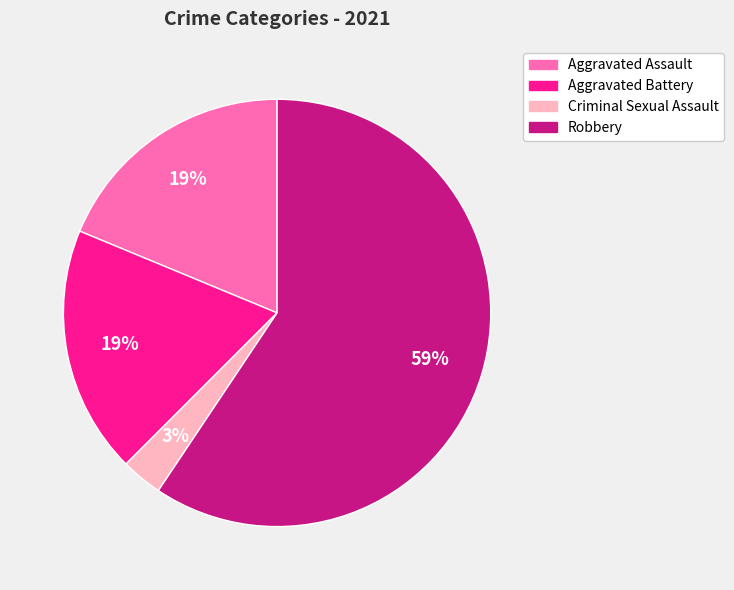

To the nearest percent, what is the difference between the largest and smallest slice percentages?

56%